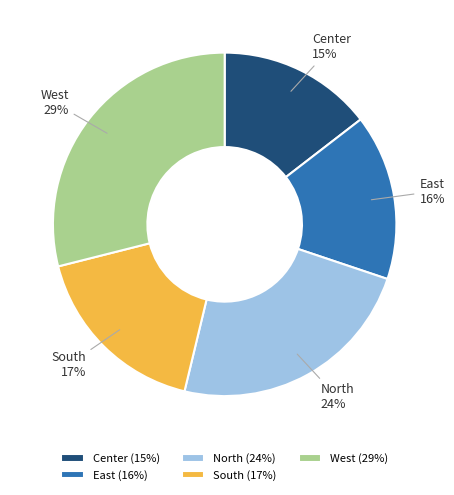

Which slice is the smallest?

Center